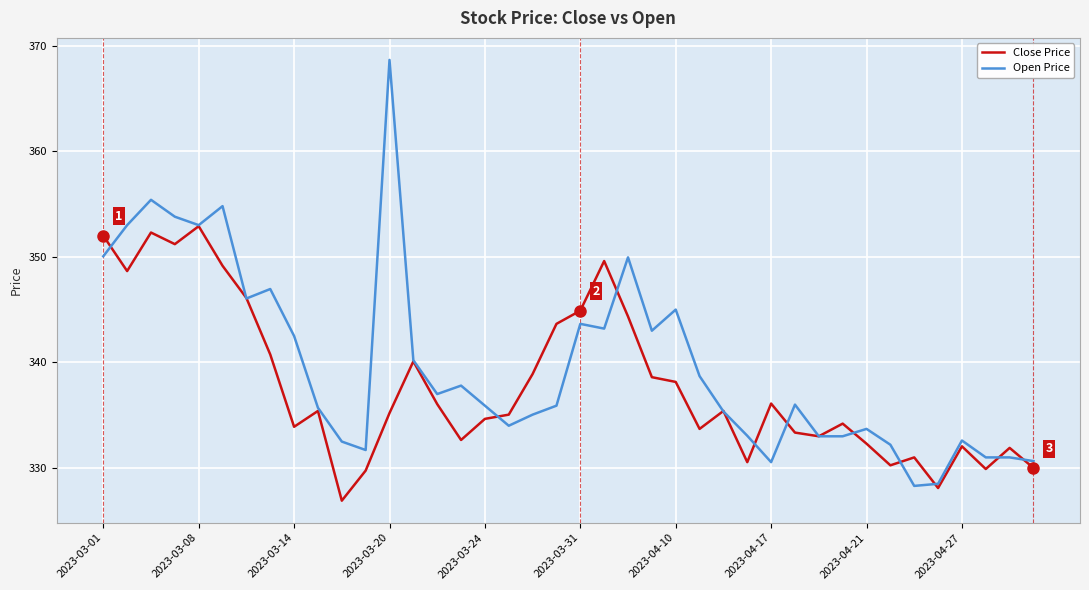

Which series has the largest total across all categories?

Open Price